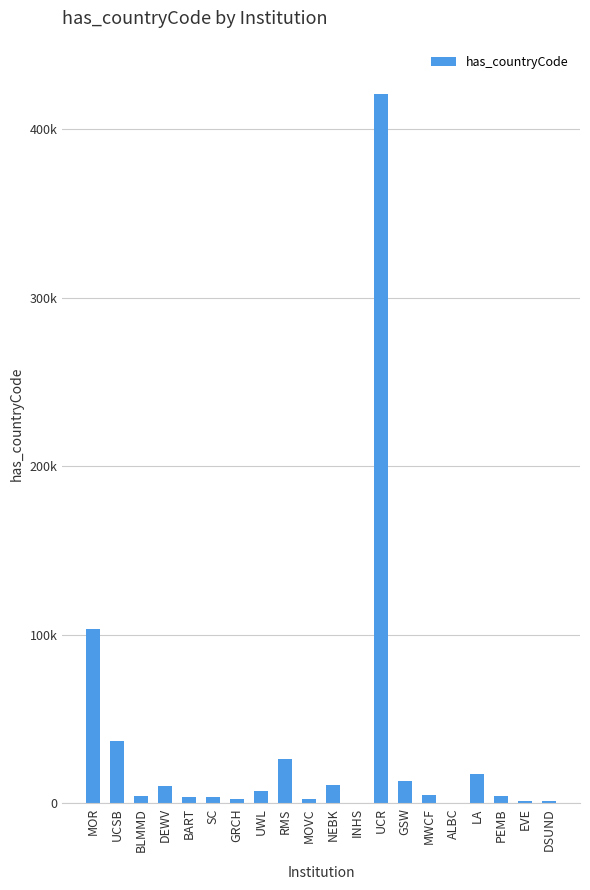

Are the bars horizontal?

No